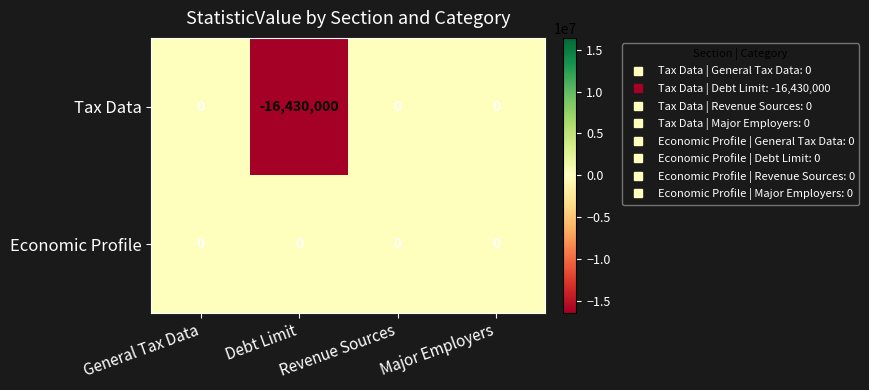

At which label is Tax Data closest to -8215000?

General Tax Data